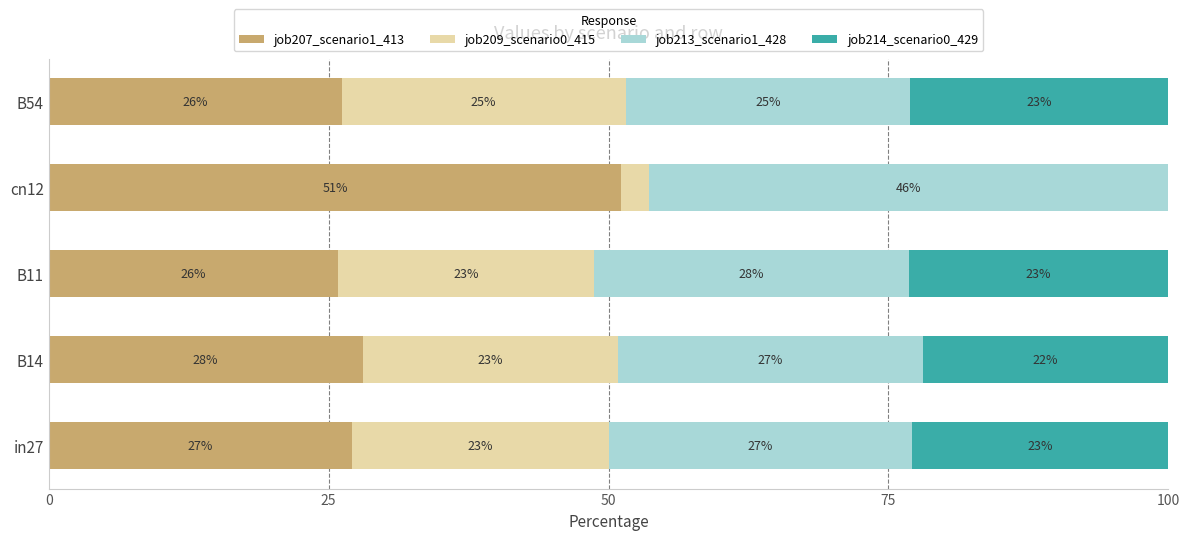

What are all the series names shown in the legend?

job207_scenario1_413, job209_scenario0_415, job213_scenario1_428, job214_scenario0_429